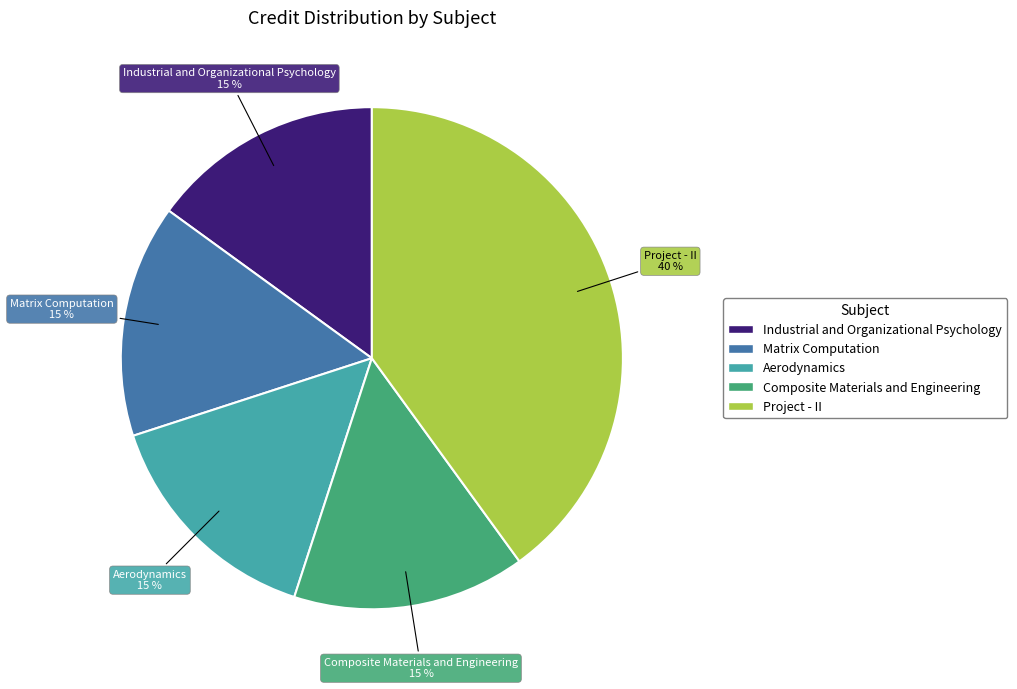

Which slice is the largest?

Project - II